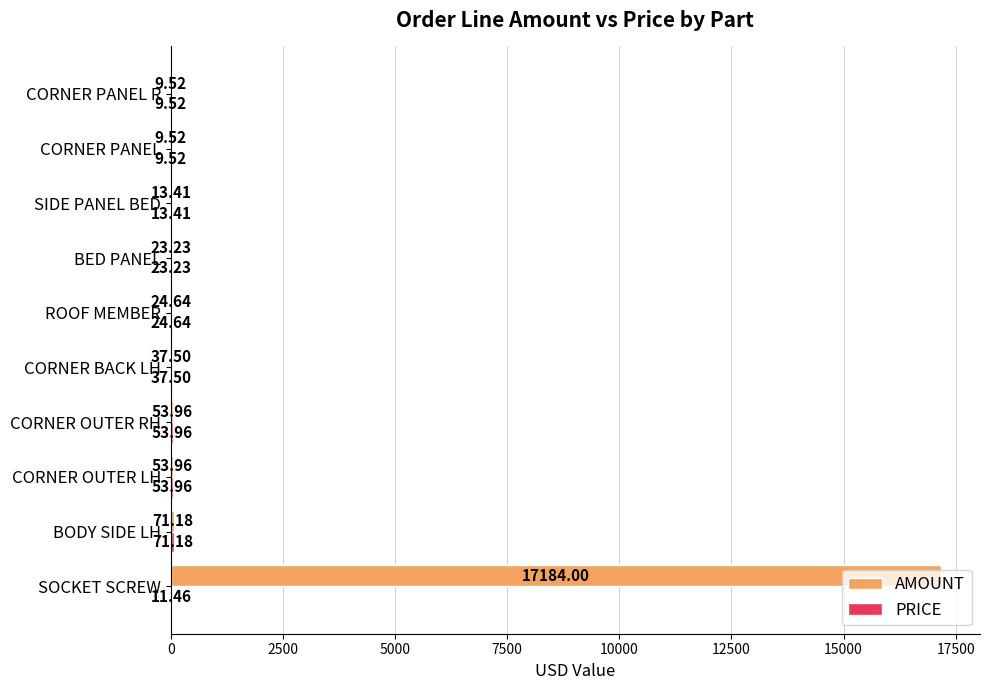

What is the sum of all AMOUNT values?

17480.9